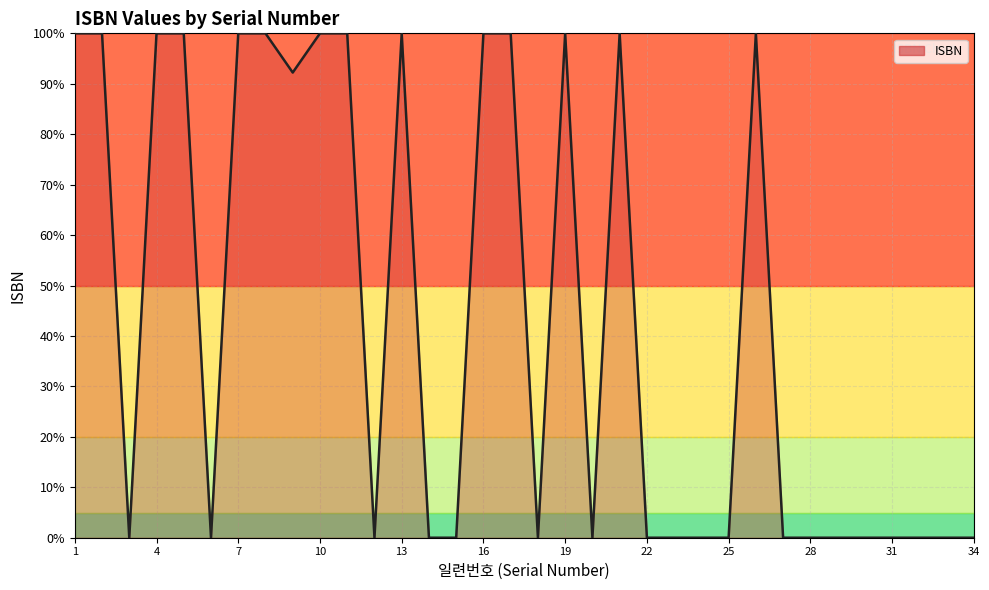

How many lines are shown in the chart?

1